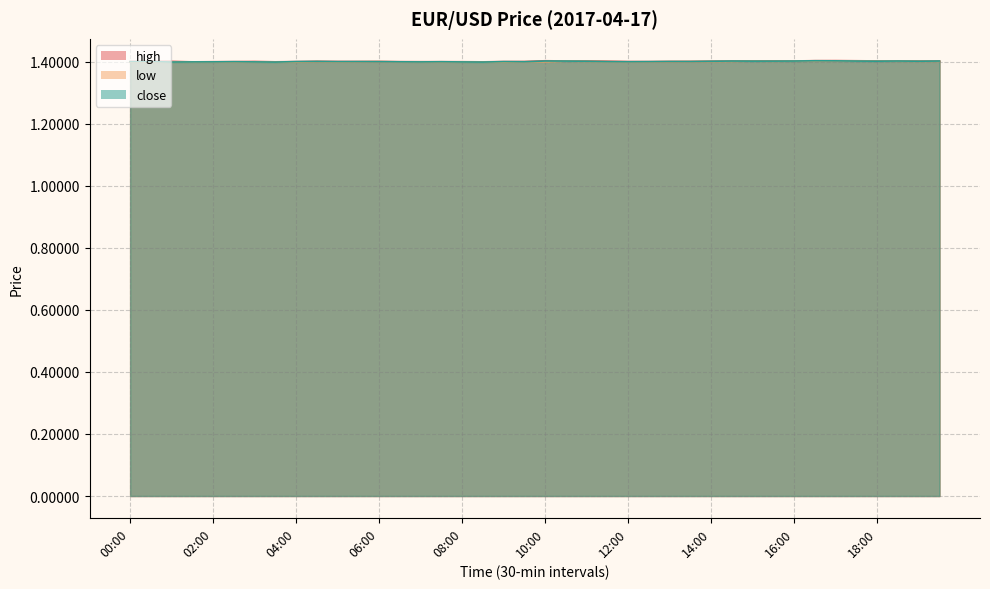

Is the value of low at 01:00 greater than the value of close at 08:00?

No